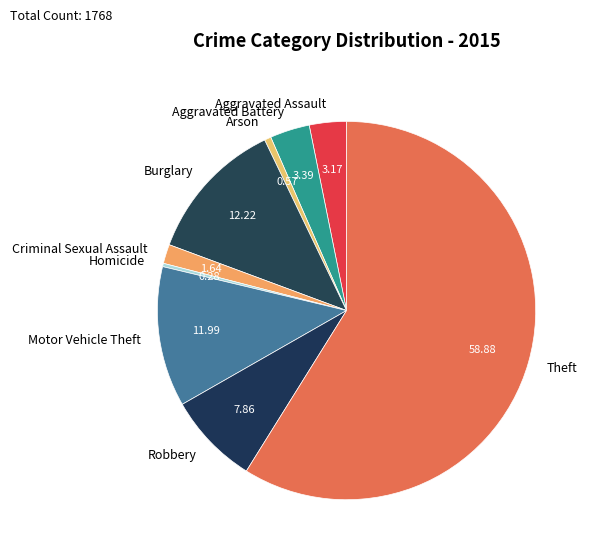

Which category has the biggest portion of the pie?

Theft